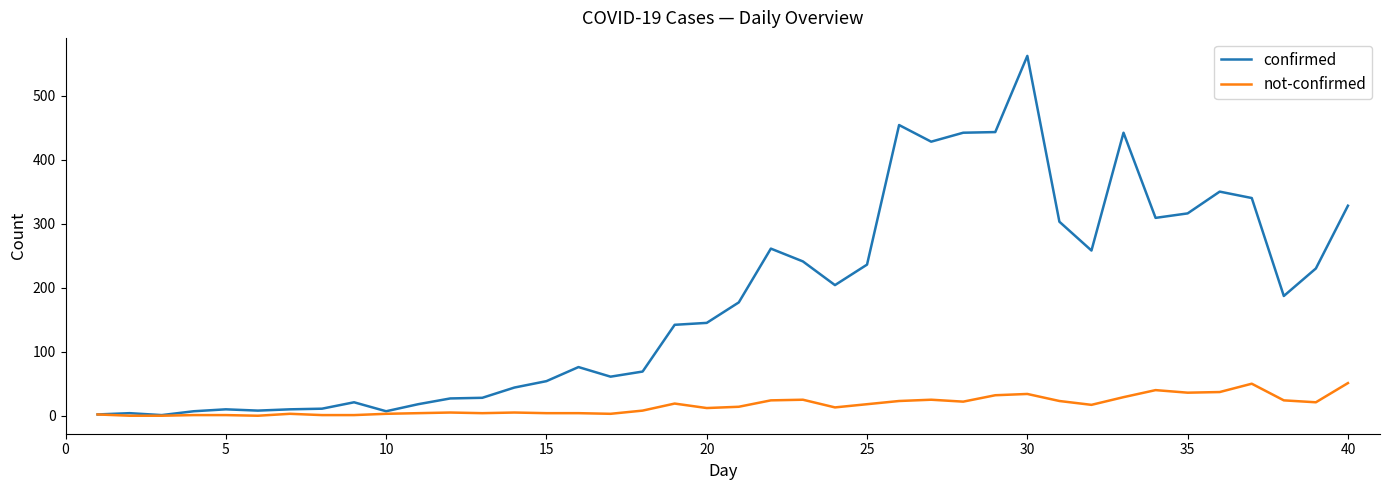

Which series has the largest range (max minus min)?

confirmed